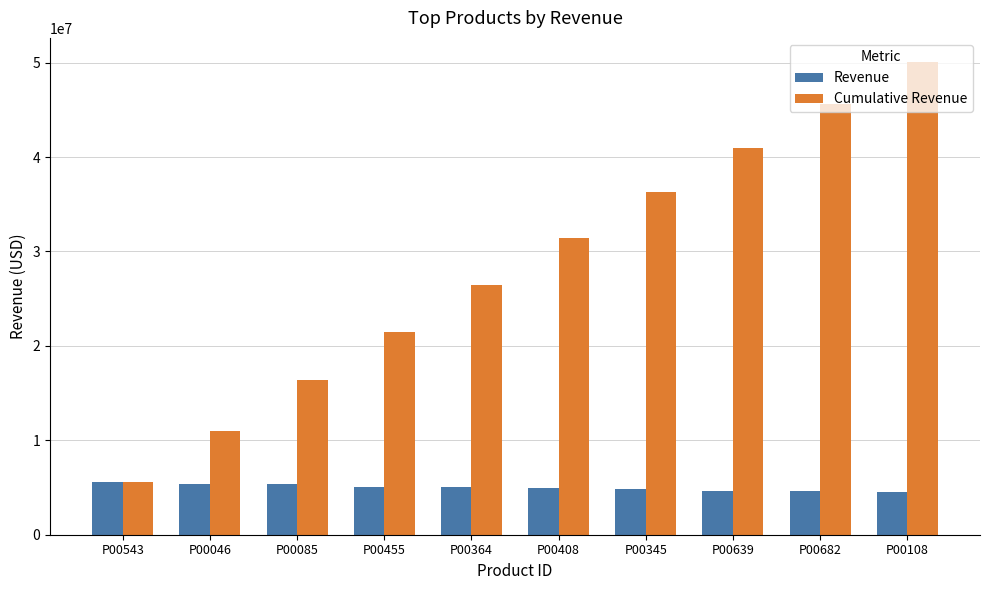

At which label is Cumulative Revenue closest to 27868439?

P00364